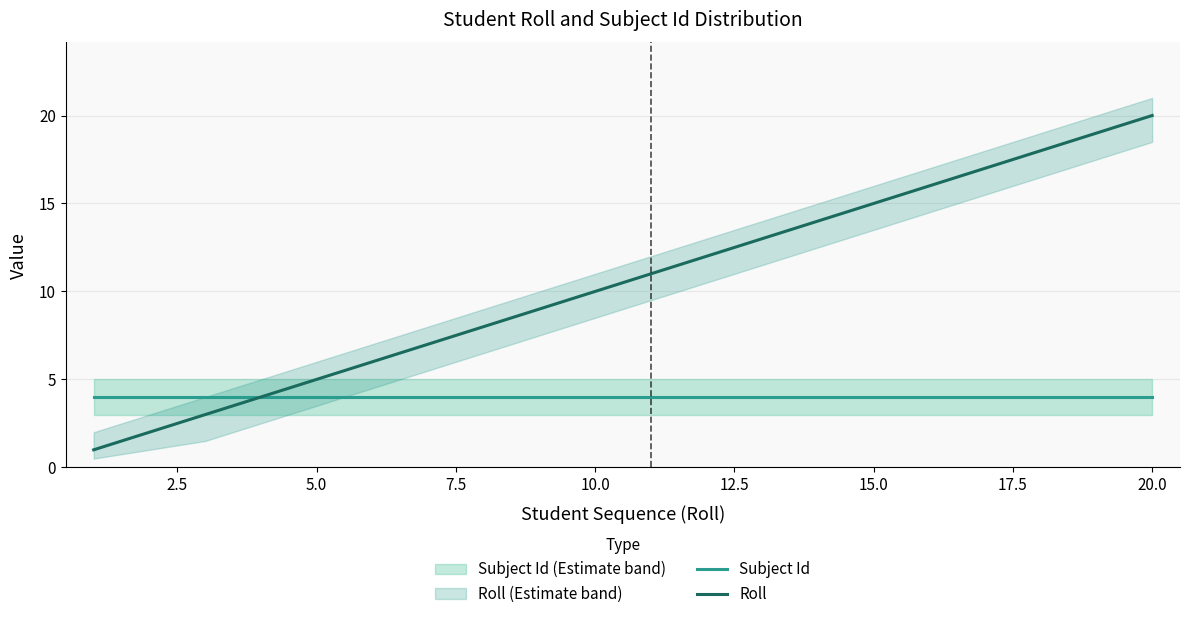

True or false: Subject Id has a value of 6 at 20.0.

False